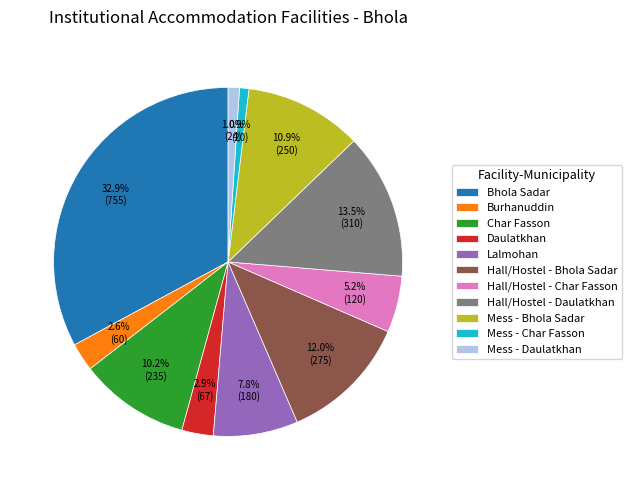

Is there any slice that represents more than half of the pie?

No